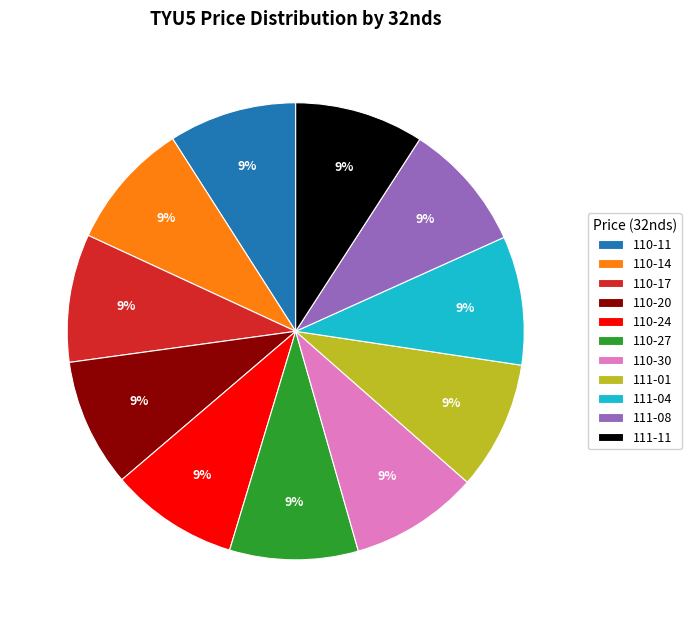

How many slices are in this pie chart?

11